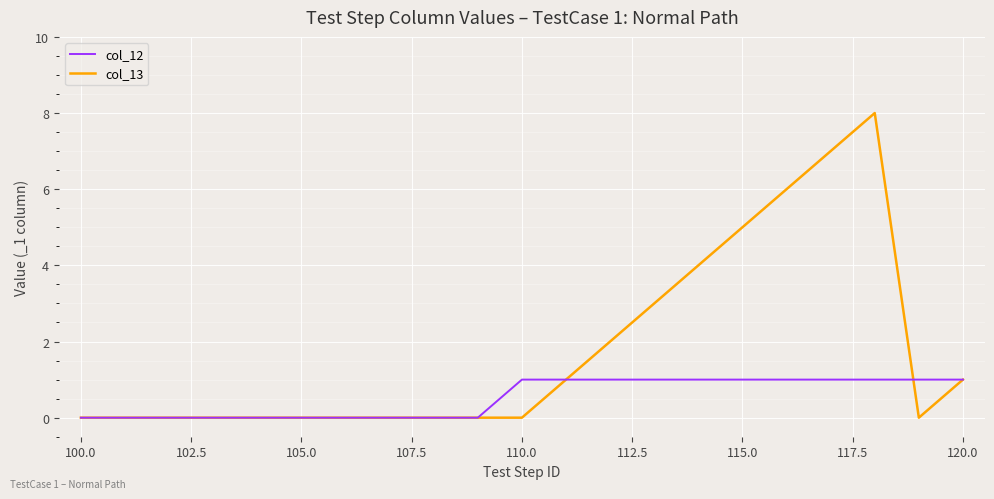

True or false: col_13 and col_12 cross at least once.

True